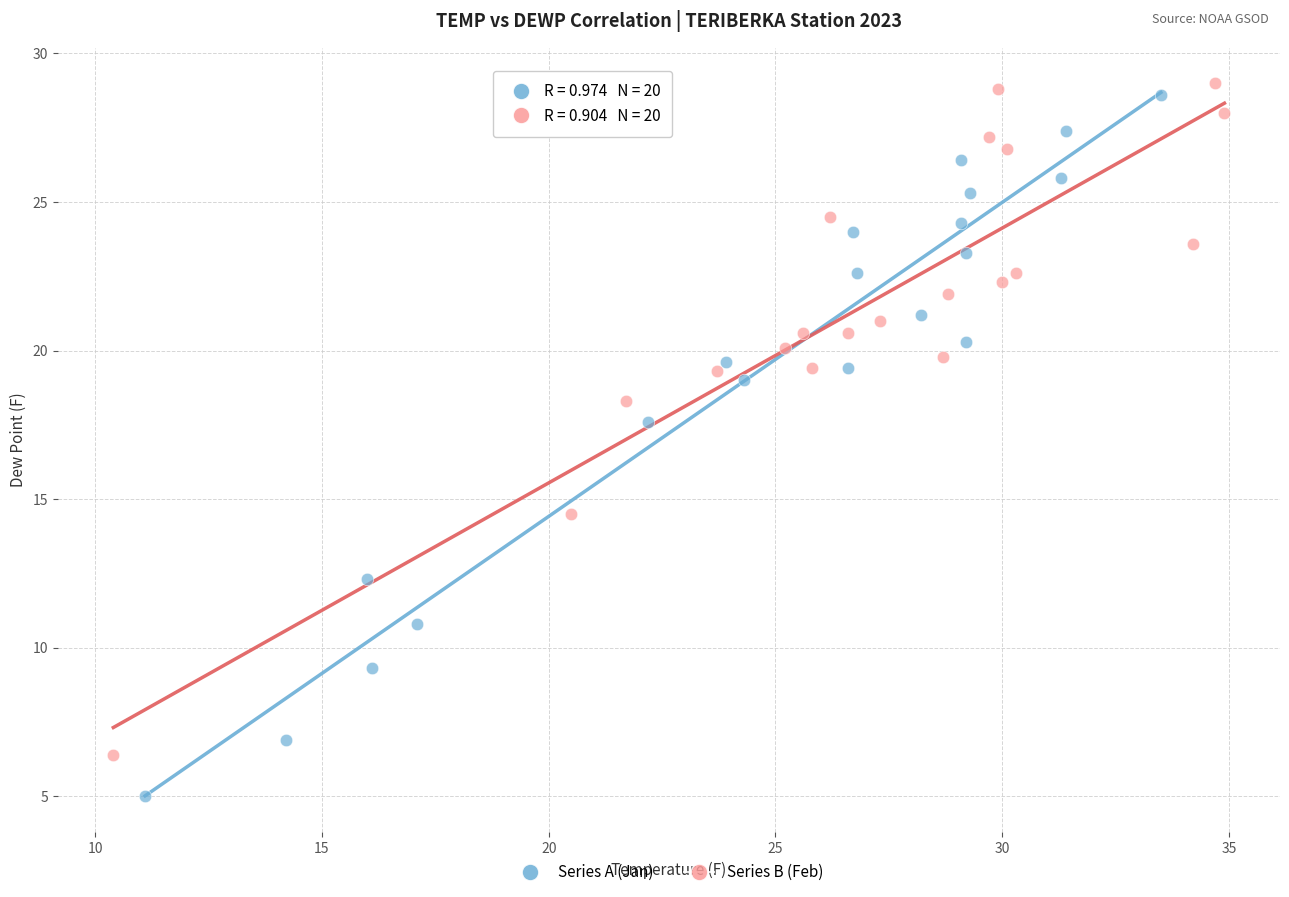

Which series reaches the minimum Y coordinate?

Series A (Jan)